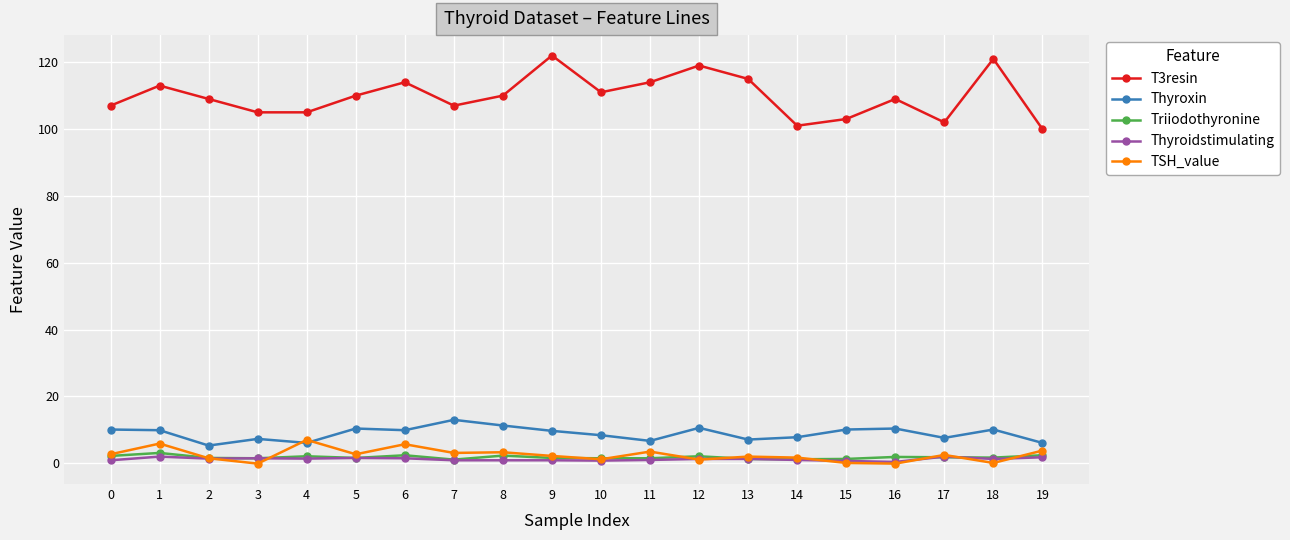

What is the sum of the T3resin values at 19 and 15?

203.0